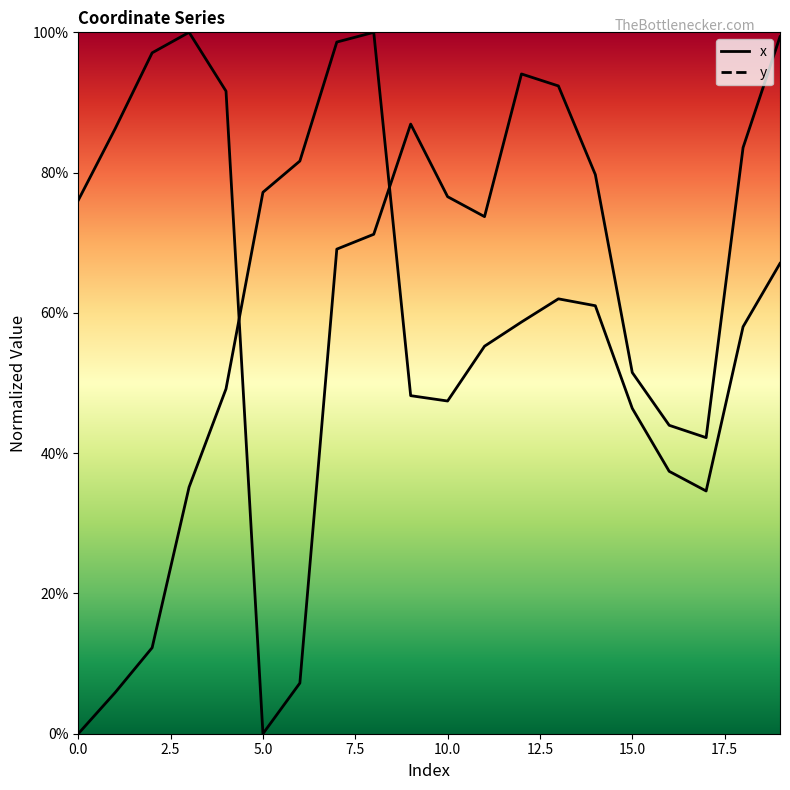

Reading left to right, transcribe all the data shown in this chart.

x: 0=76.1	1=86.3	2=97.1	3=100.0	4=91.6	5=0.0	6=7.2	7=69.1	8=71.2	9=86.9	10=76.6	11=73.7	12=94.1	13=92.4	14=79.7	15=51.5	16=44.0	17=42.2	18=83.6	19=99.4
y: 0=0.0	1=5.9	2=12.3	3=35.2	4=49.2	5=77.2	6=81.7	7=98.6	8=100.0	9=48.2	10=47.4	11=55.3	12=58.7	13=62.0	14=61.0	15=46.4	16=37.4	17=34.6	18=58.0	19=67.1